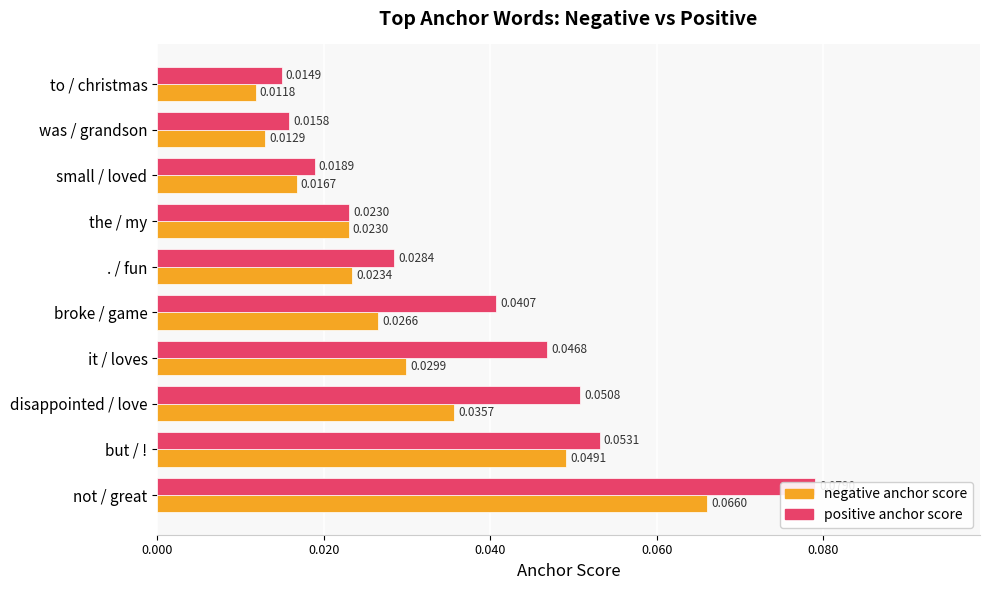

What is the maximum value for positive anchor score?

0.1